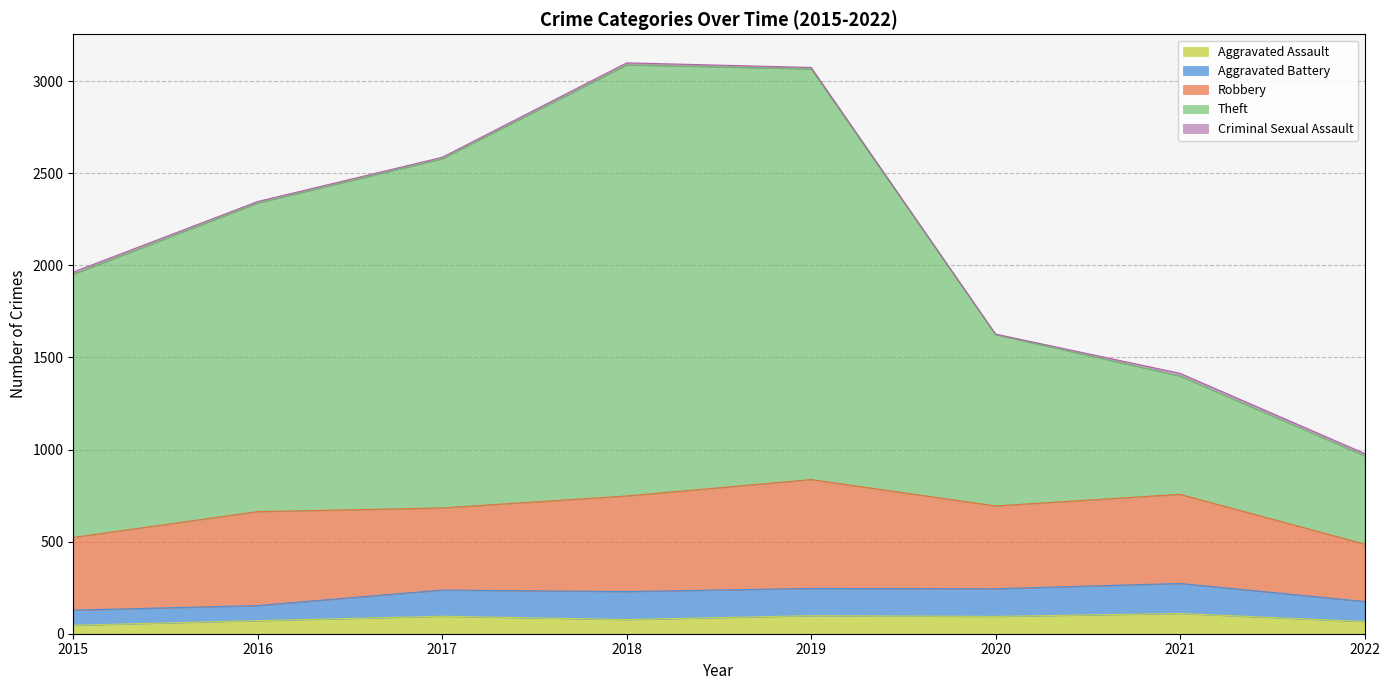

At which category does Theft reach its first local peak?

2018